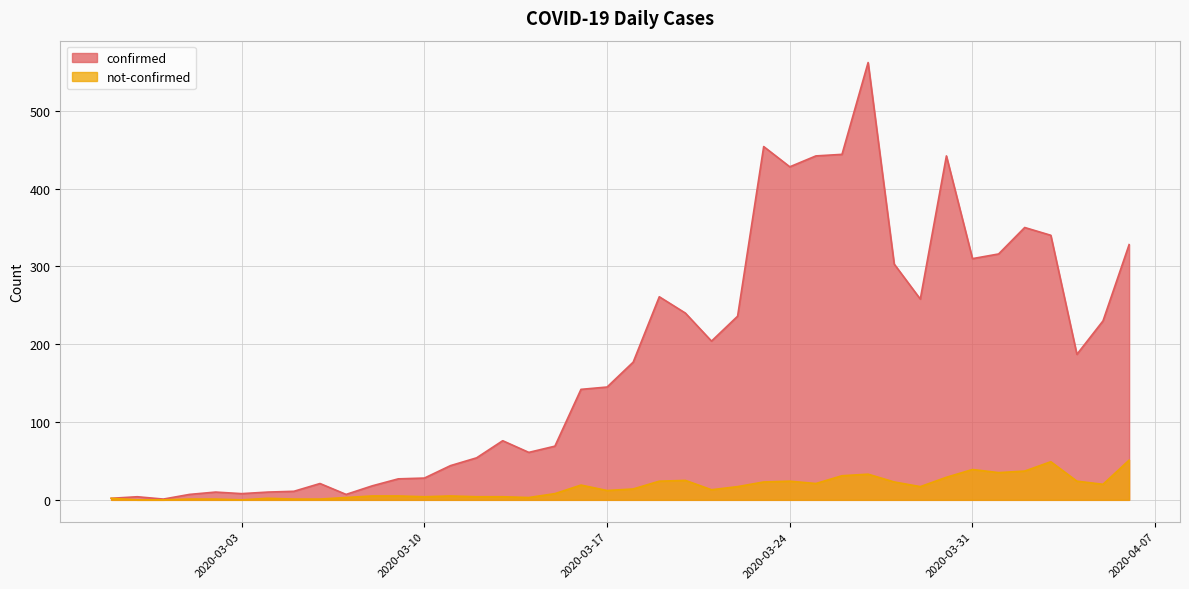

At how many categories does at least one series exceed 525?

1